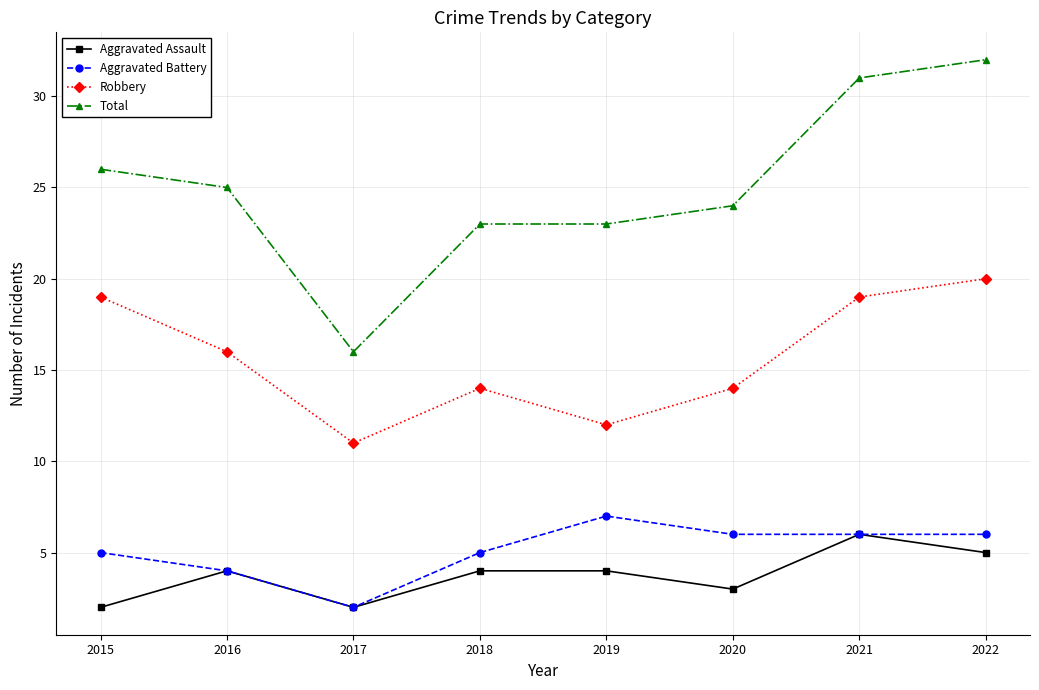

What is the value of the Aggravated Battery point at the 8th from the left?

6